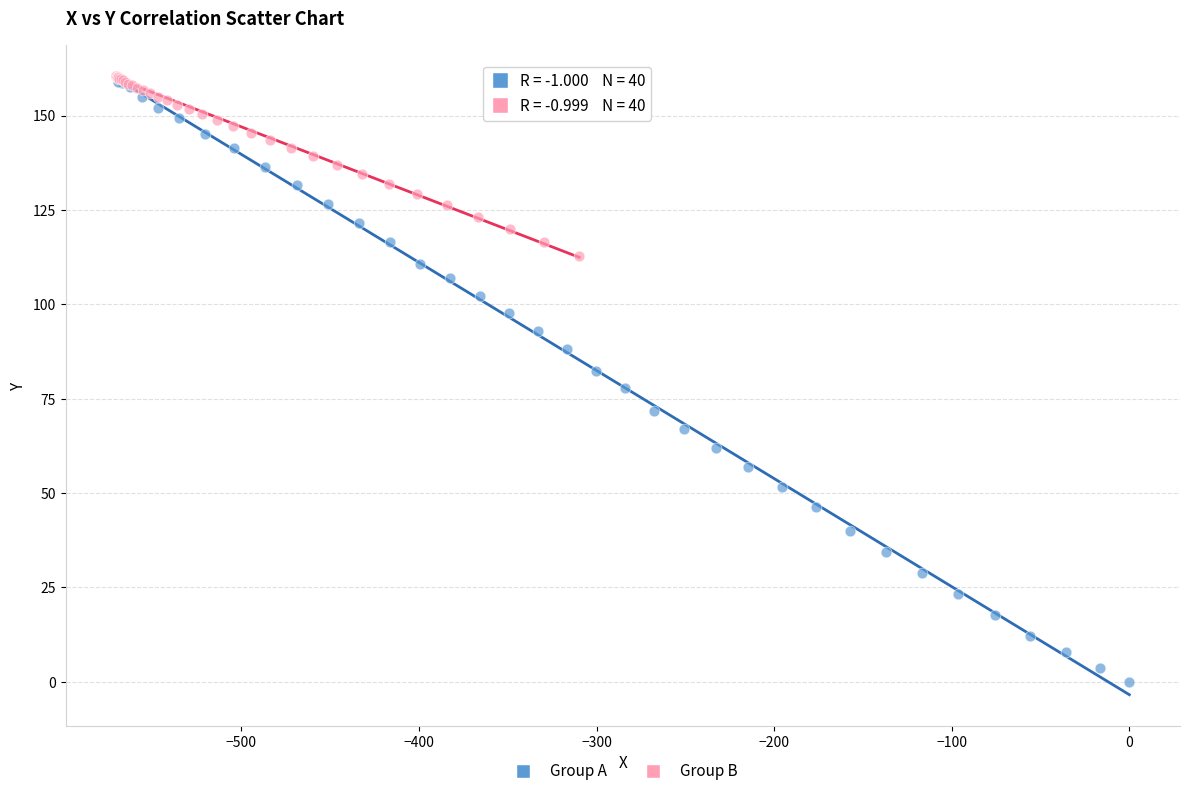

Which series contains the lowest Y value?

Group A